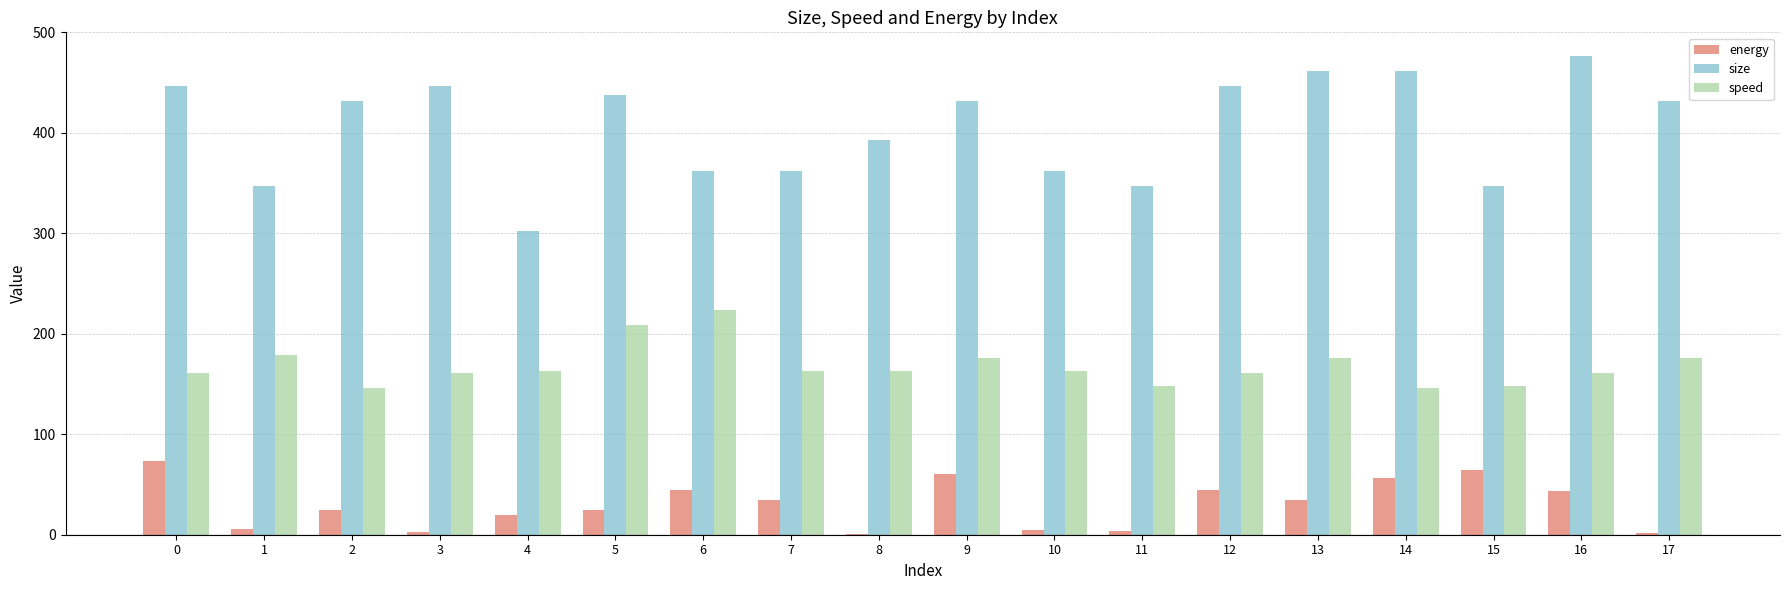

Count the number of categories in the chart.

18